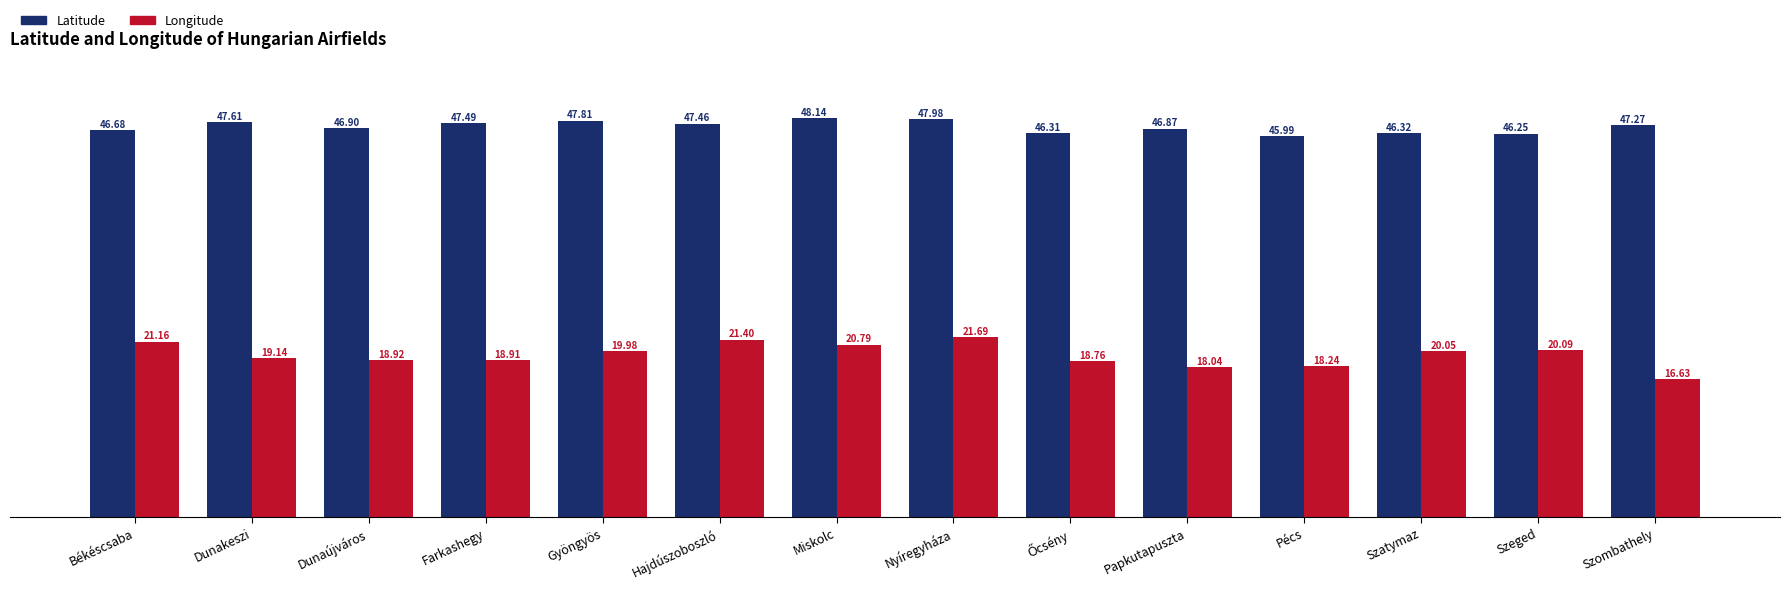

What is the value of the Longitude bar at the 3rd from the left?

18.9